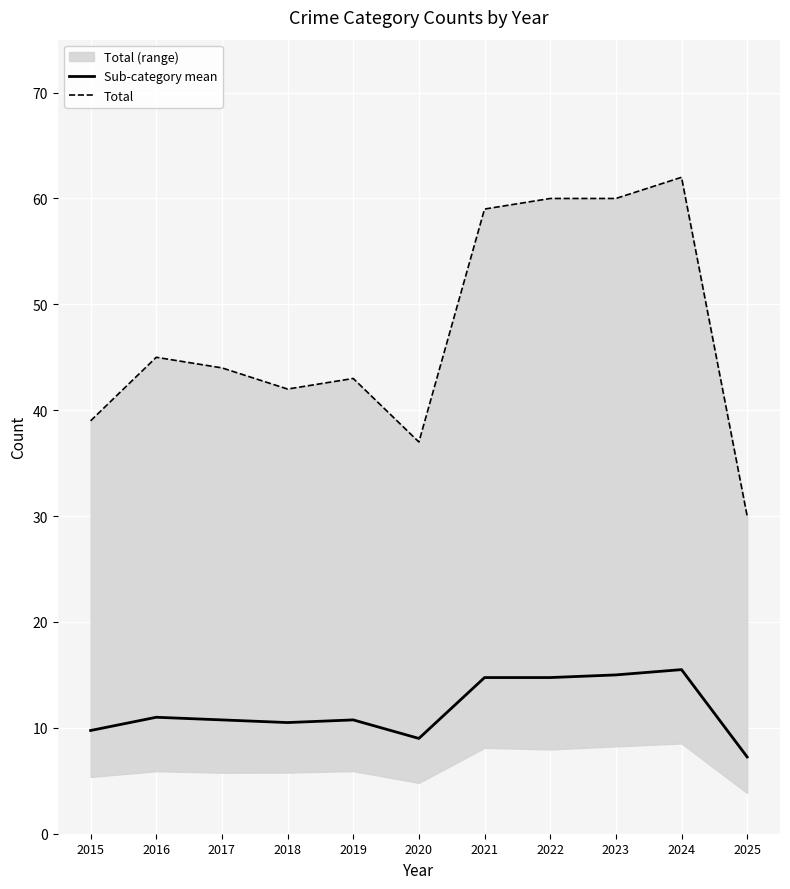

The Total series shows 60.0 at 2022. True or false?

True